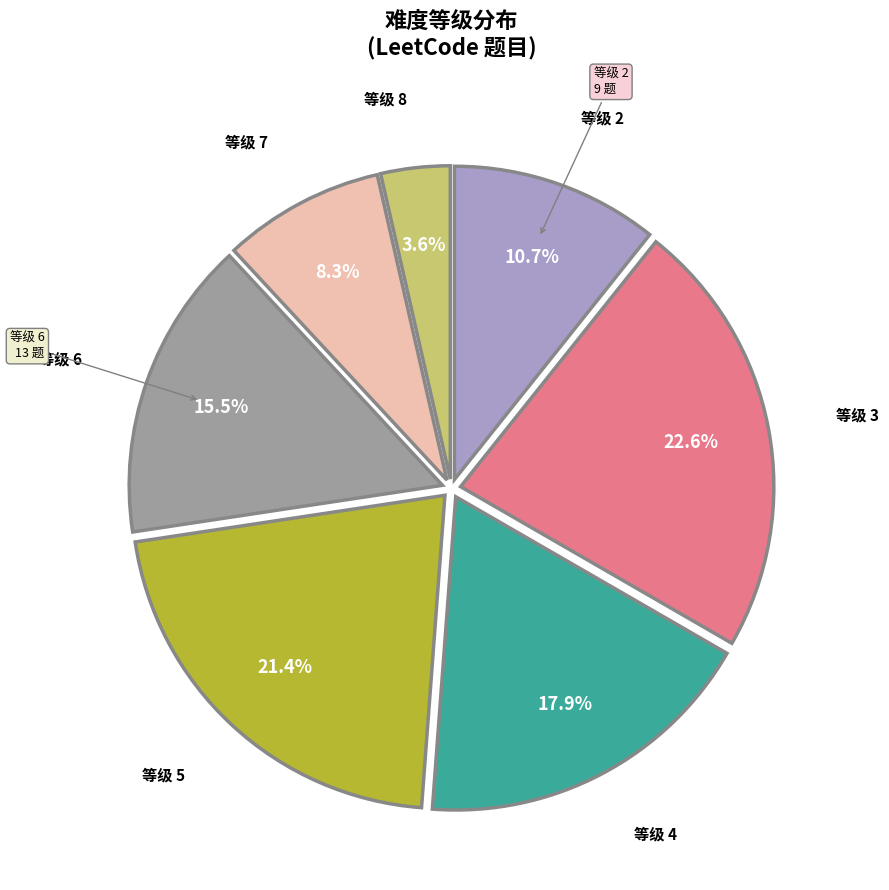

Between 等级 5 and 等级 2, which is larger?

等级 5